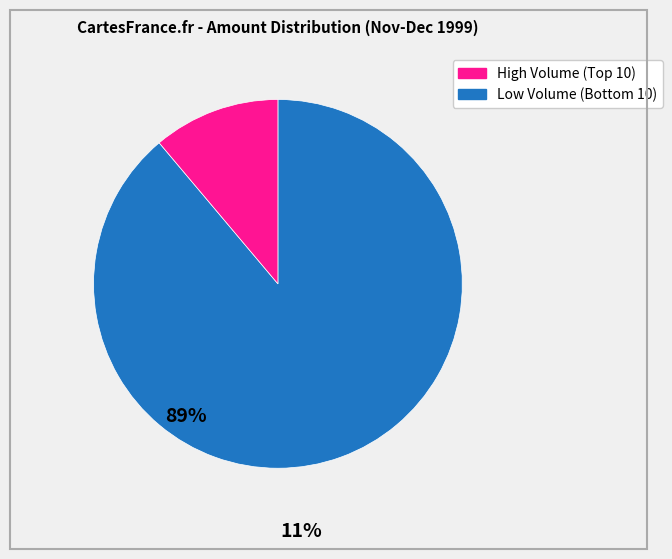

Is there any slice that represents more than half of the pie?

Yes